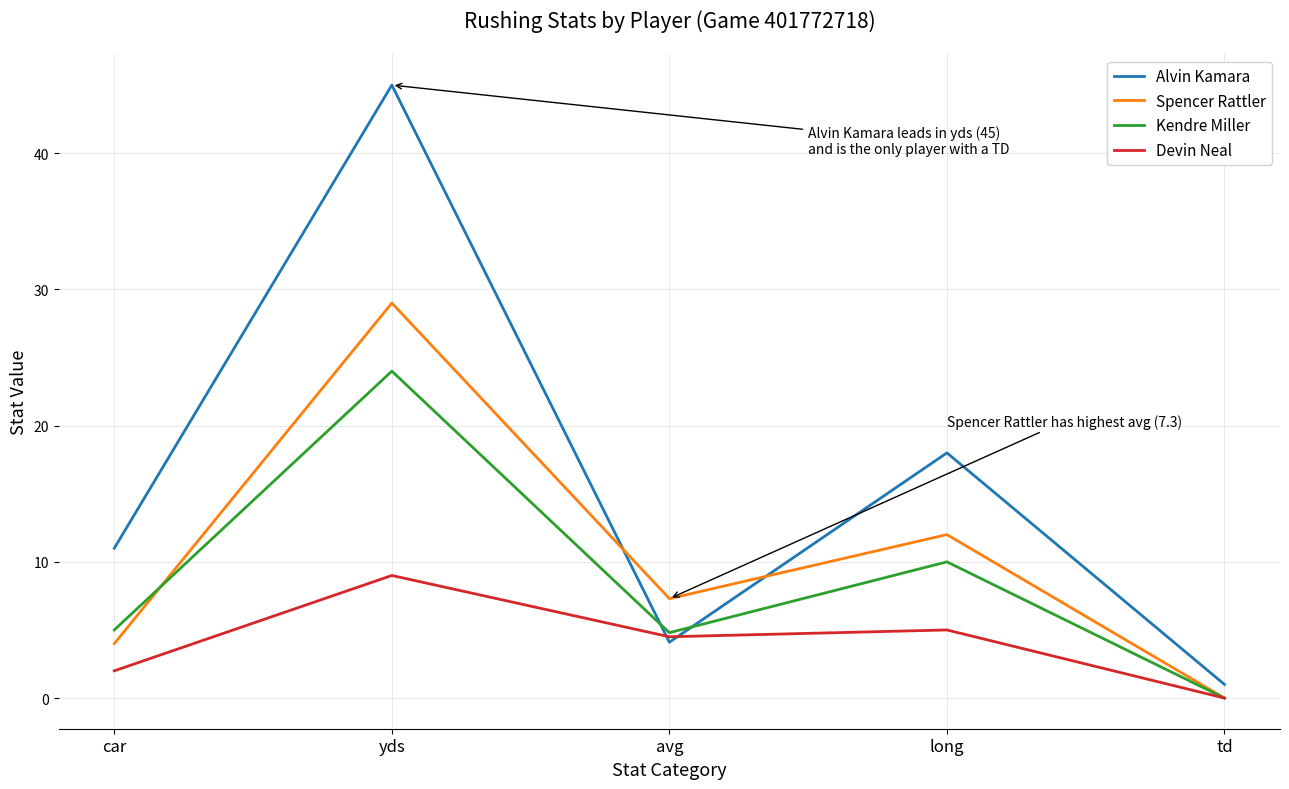

The value of Spencer Rattler at car is 4.0. True or false?

True